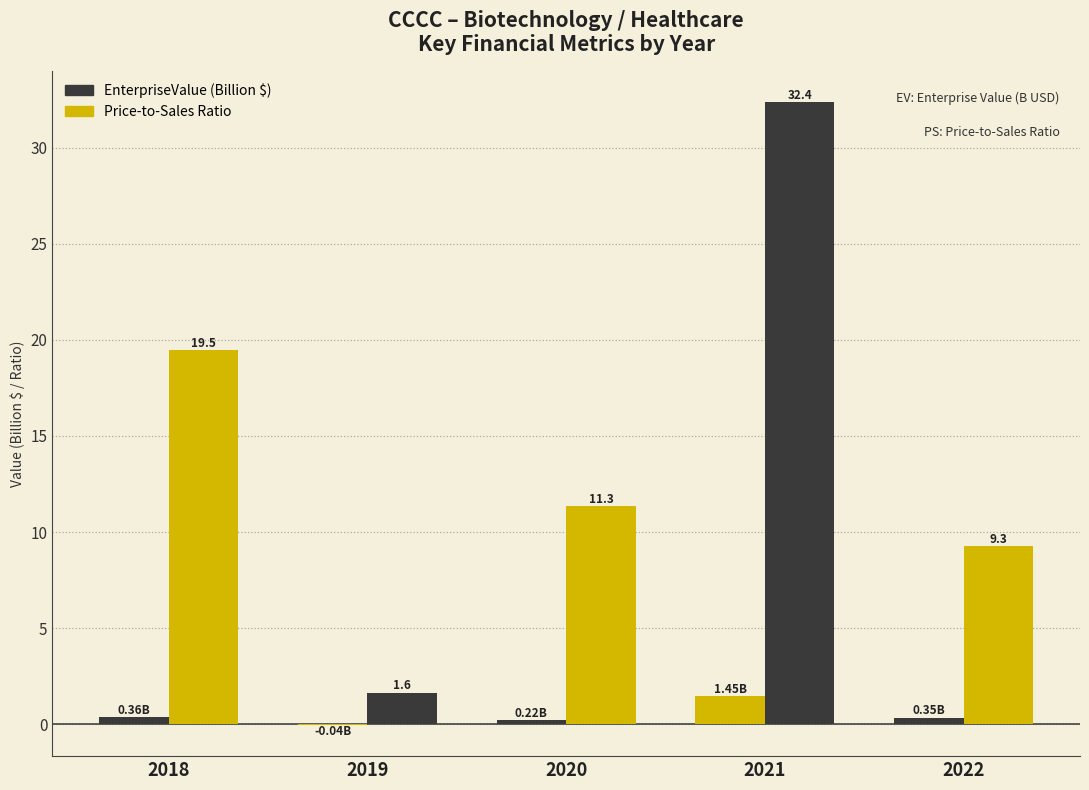

Are the bars grouped side by side (vs. stacked)?

Yes